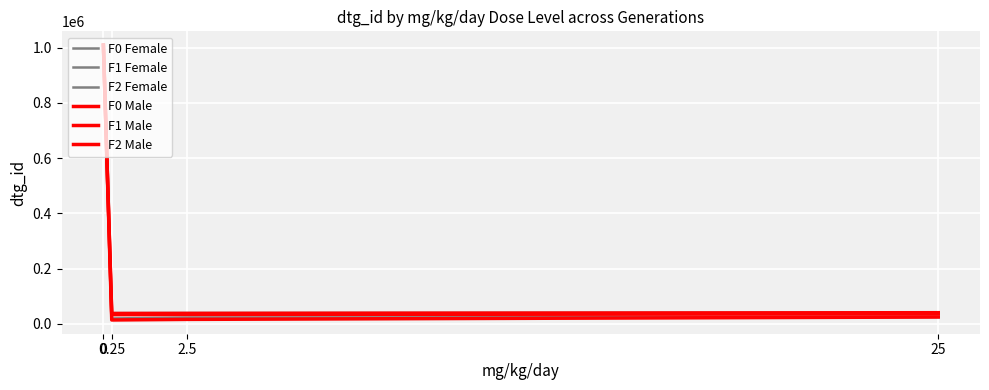

How many lines are shown in the chart?

6